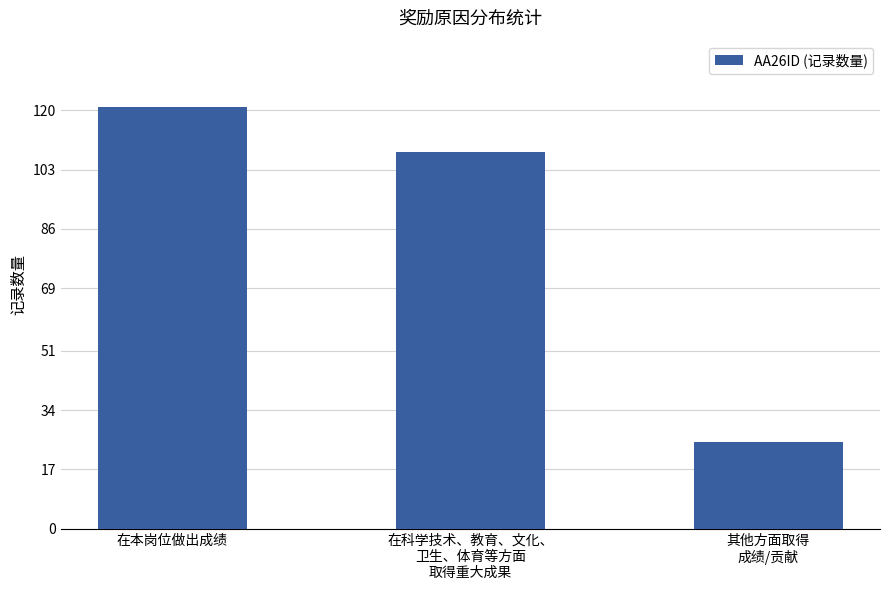

At which label does the data first exceed 108?

在本岗位做出成绩